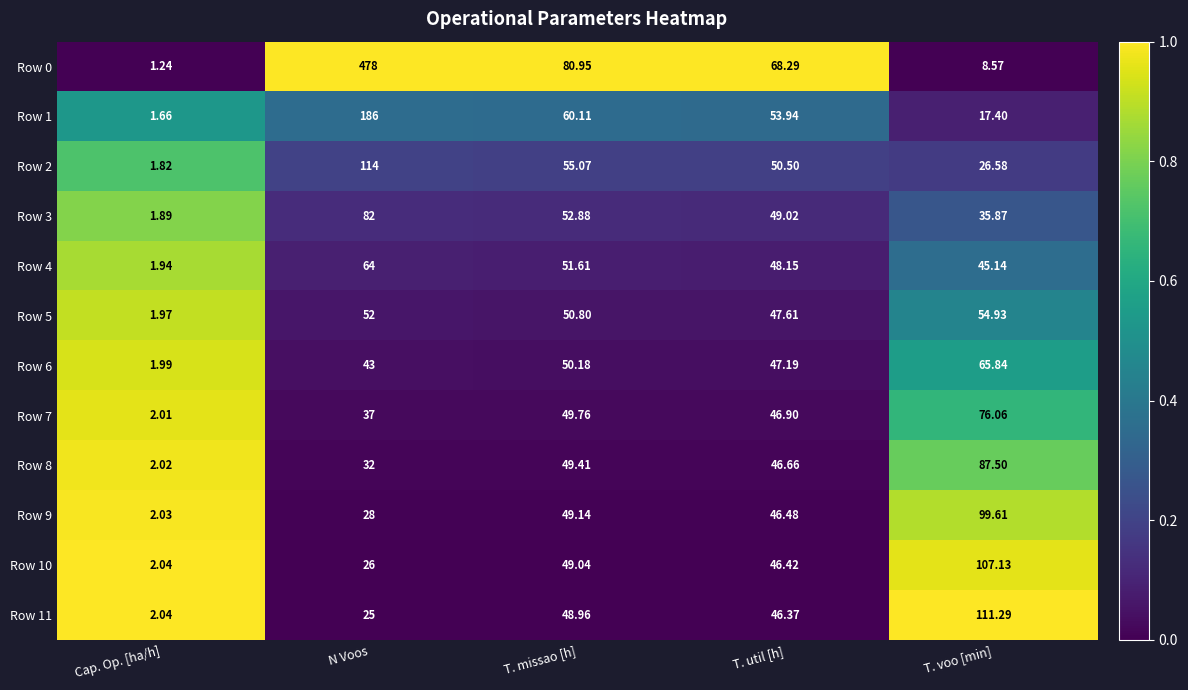

Is the value of Row 11 at T. voo [min] greater than the value of Row 6 at T. voo [min]?

Yes